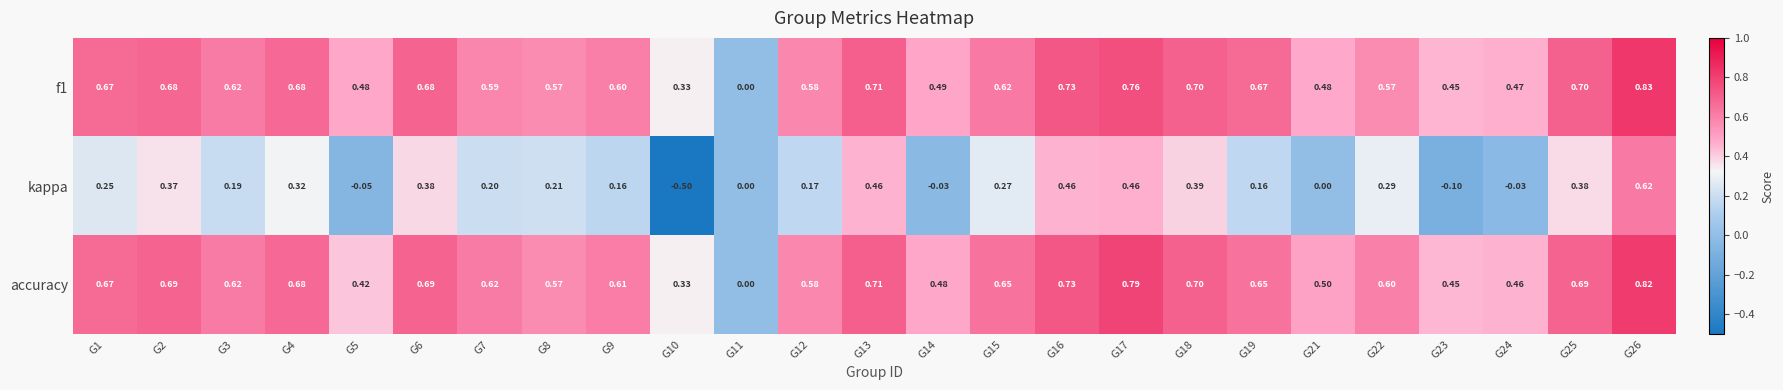

How many series are shown in this chart?

3